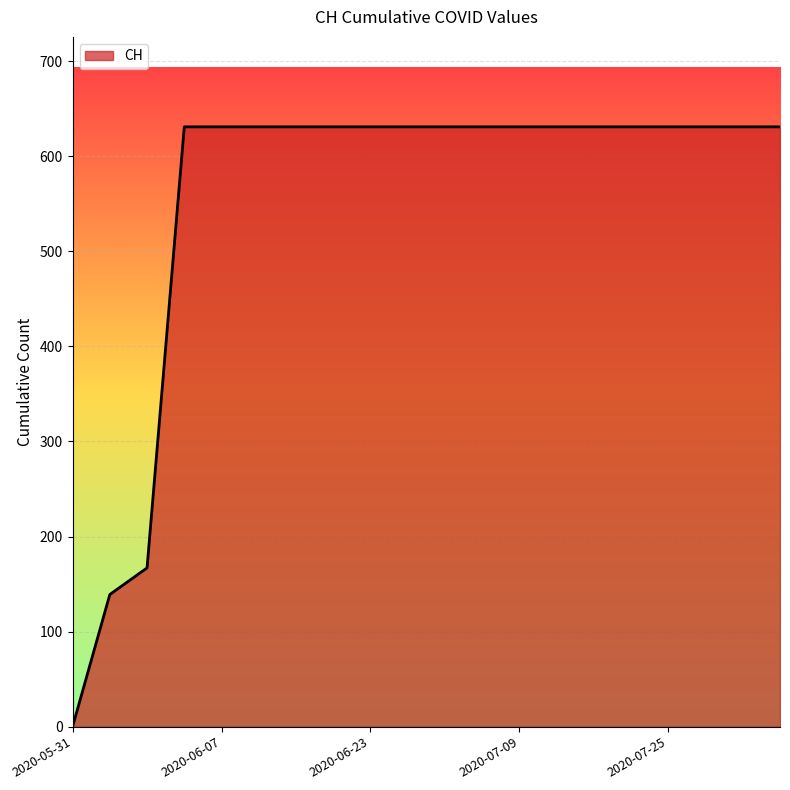

What is the maximum value shown in the chart?

631